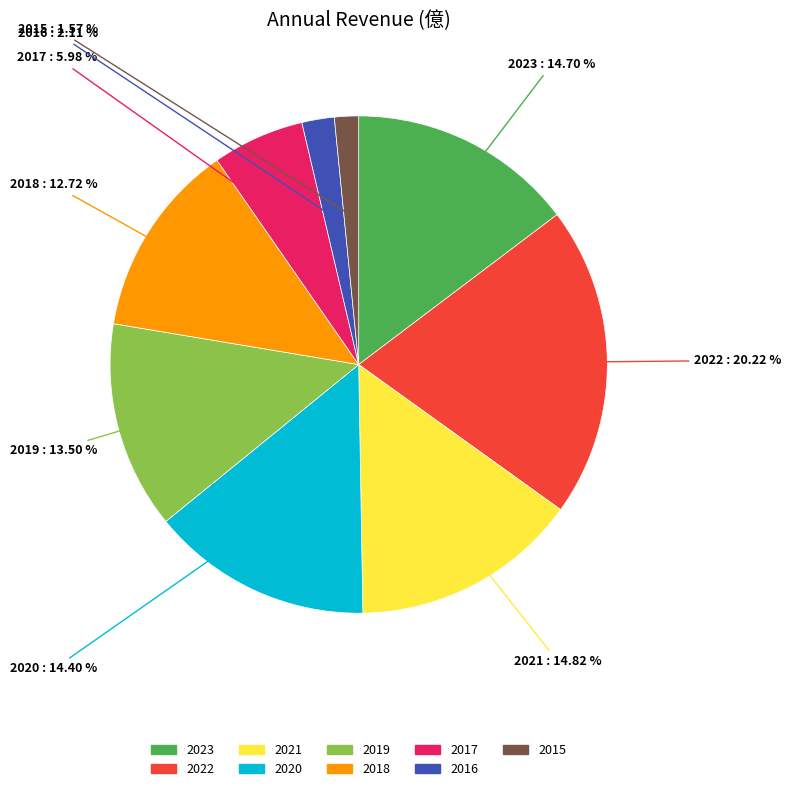

The 2022 slice represents 20% of the pie. True or false?

True